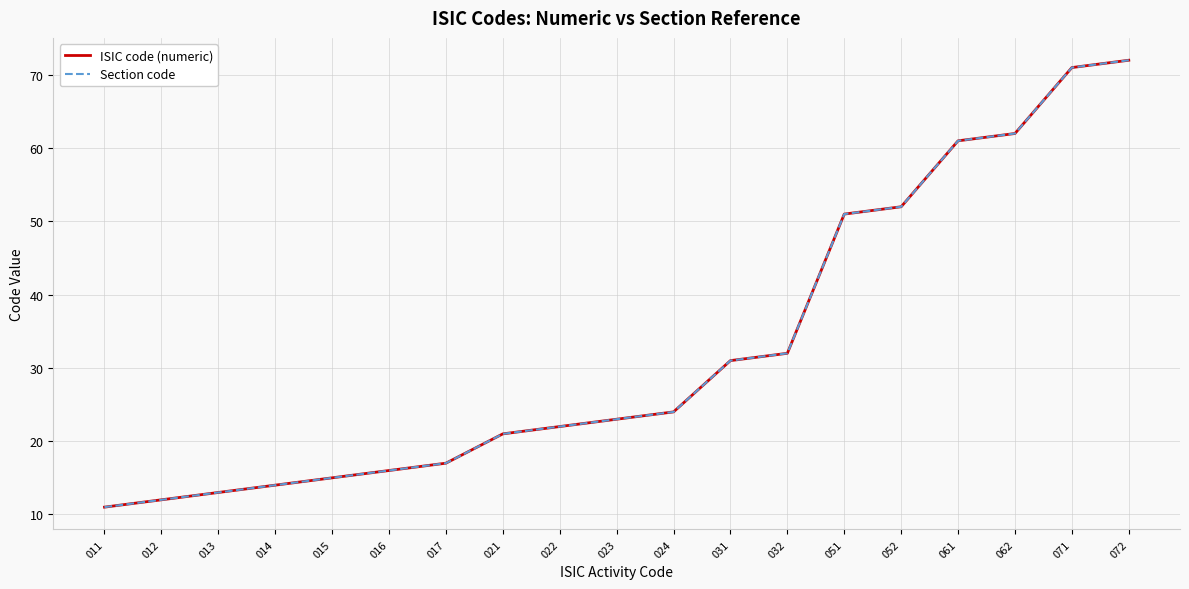

List the labels in order of ISIC code (numeric) value, smallest first.

011, 012, 013, 014, 015, 016, 017, 021, 022, 023, 024, 031, 032, 051, 052, 061, 062, 071, 072